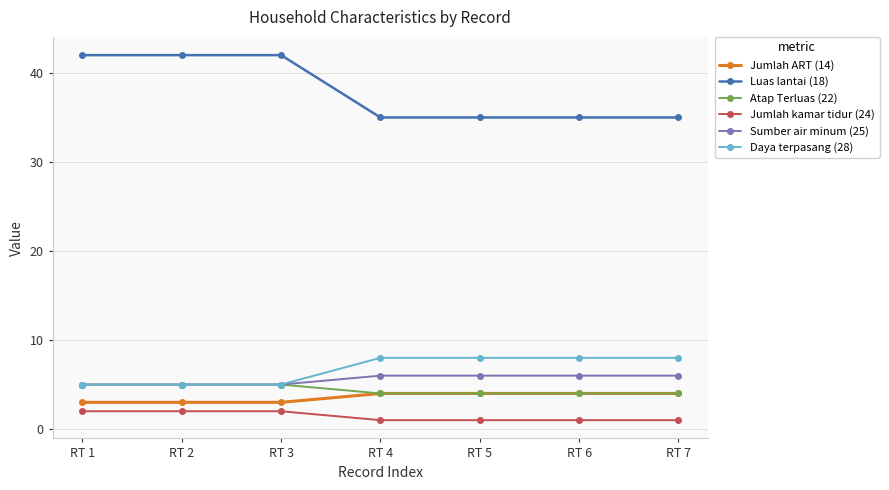

What is the difference between the highest and lowest values at RT 7?

34